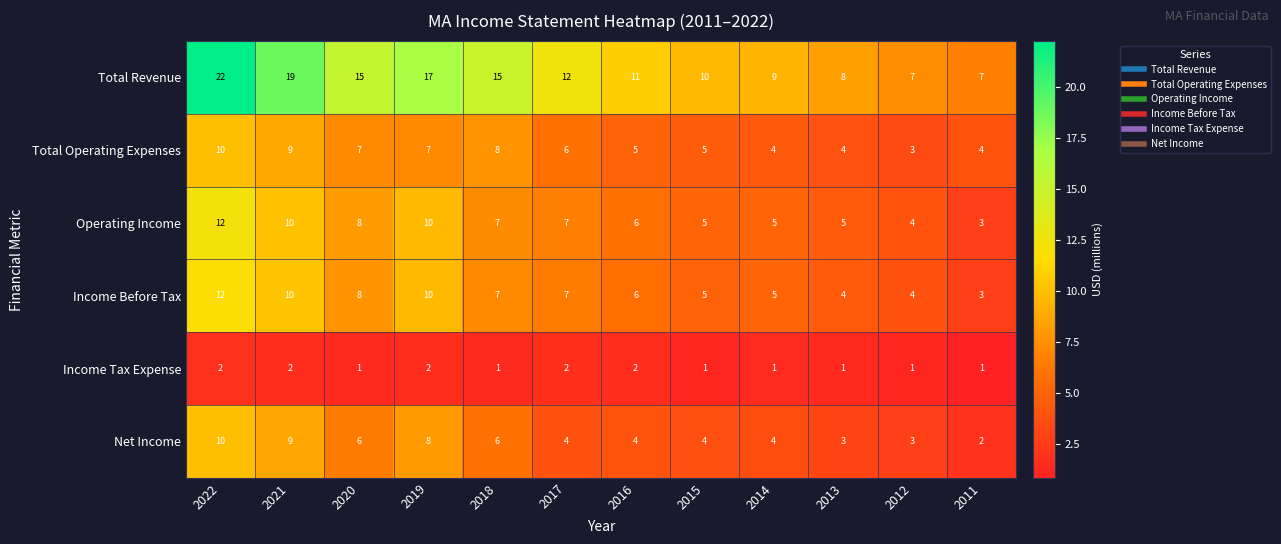

How many values in the Total Revenue series are below 12?

6